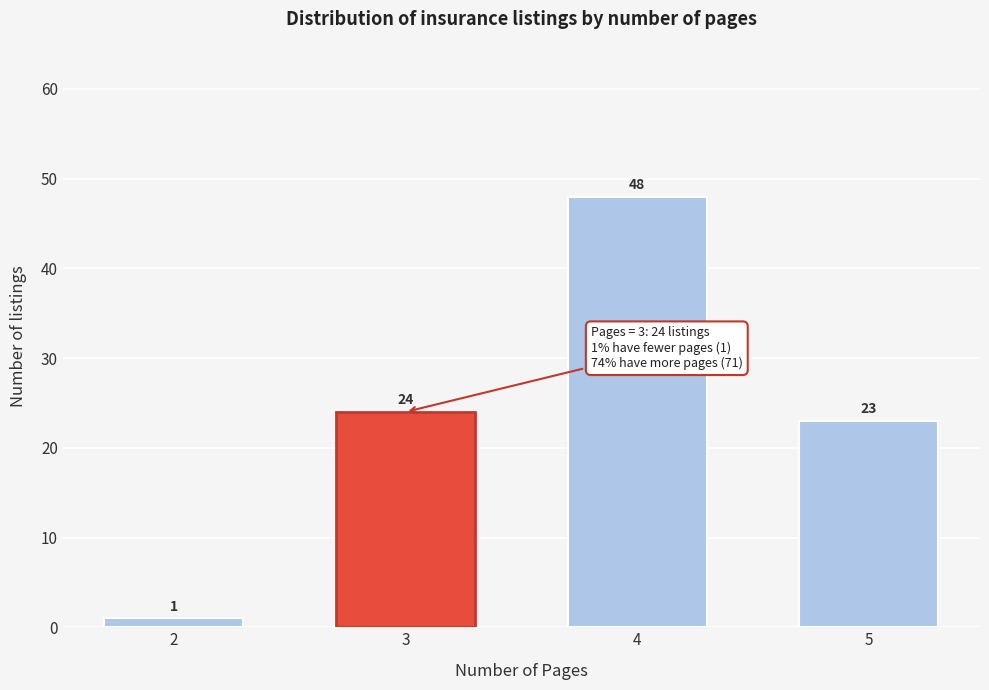

Reading left to right, extract all data points from this chart.

1	24	48	23